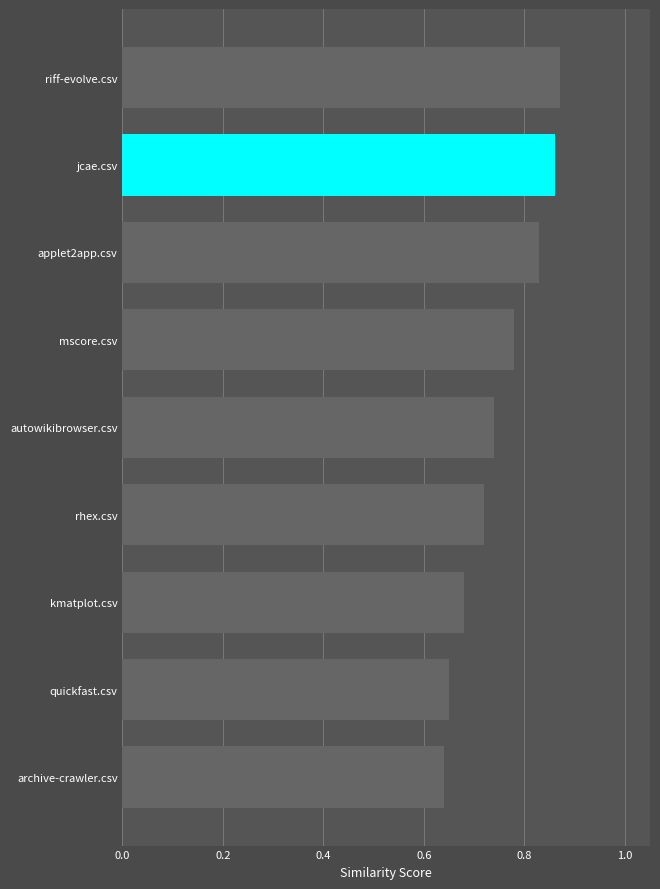

Which label corresponds to the smallest value in the chart?

archive-crawler.csv